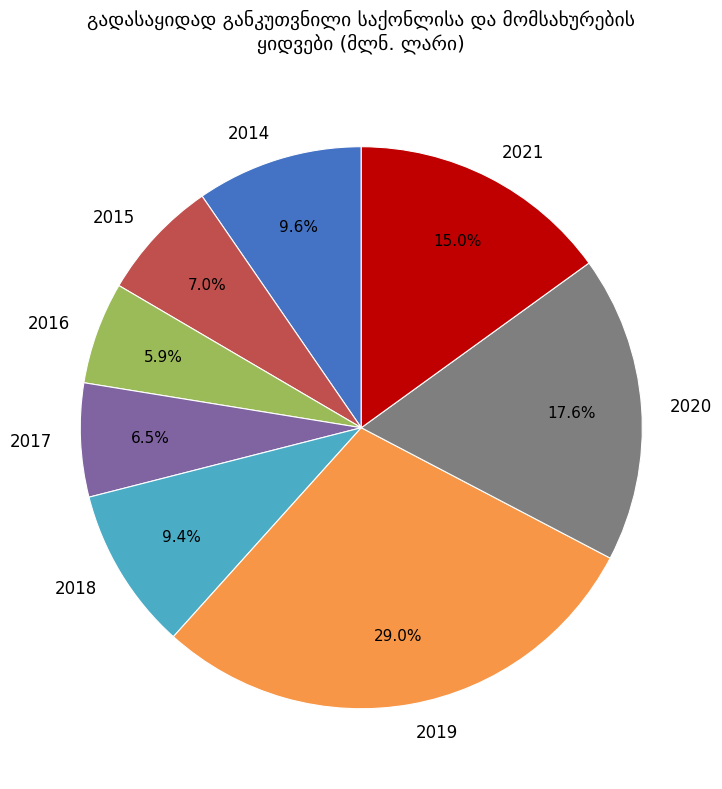

Between 2017 and 2018, which is larger?

2018